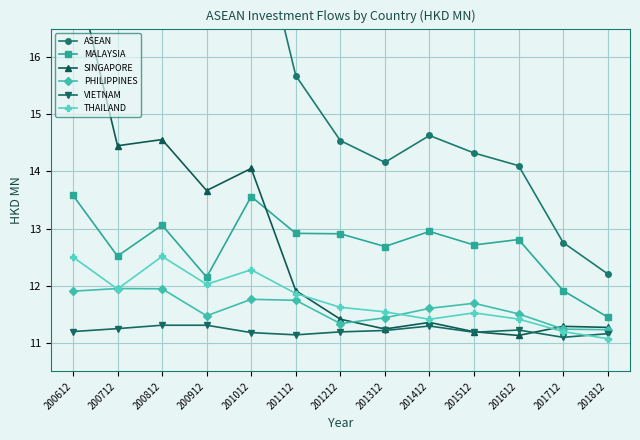

Does the chart display data point markers on the line(s)?

Yes